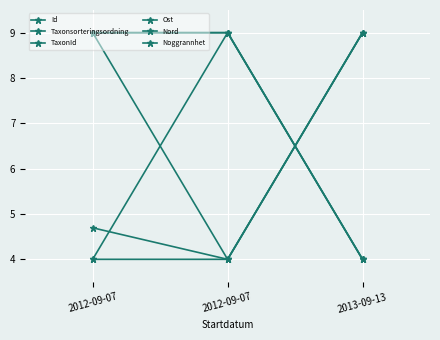

Does the chart have visible grid lines?

Yes